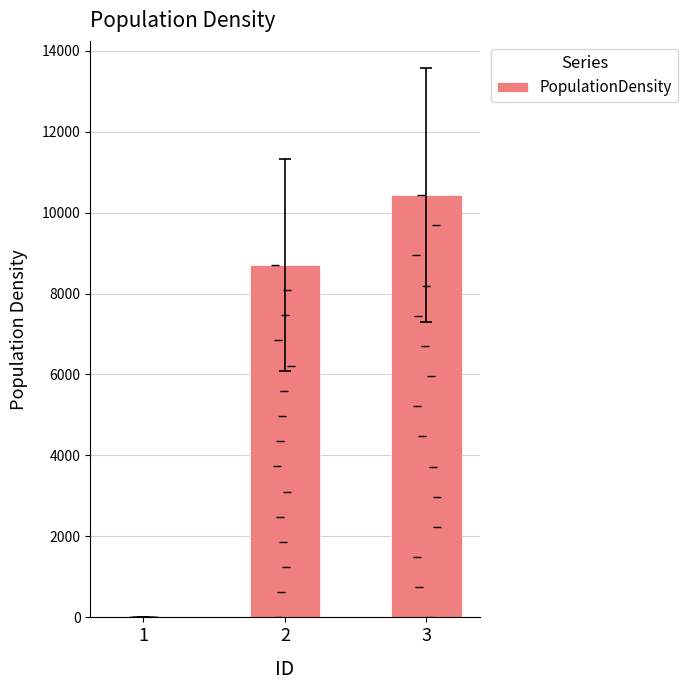

List the labels in order of value, largest first.

3, 2, 1